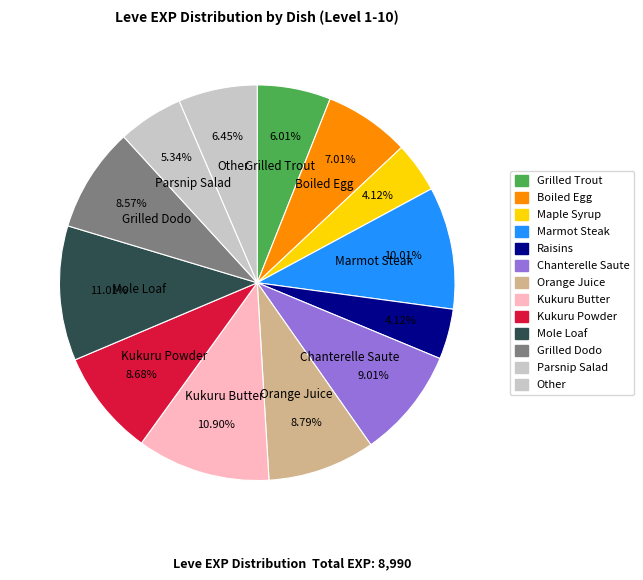

Does any single category account for the majority?

No